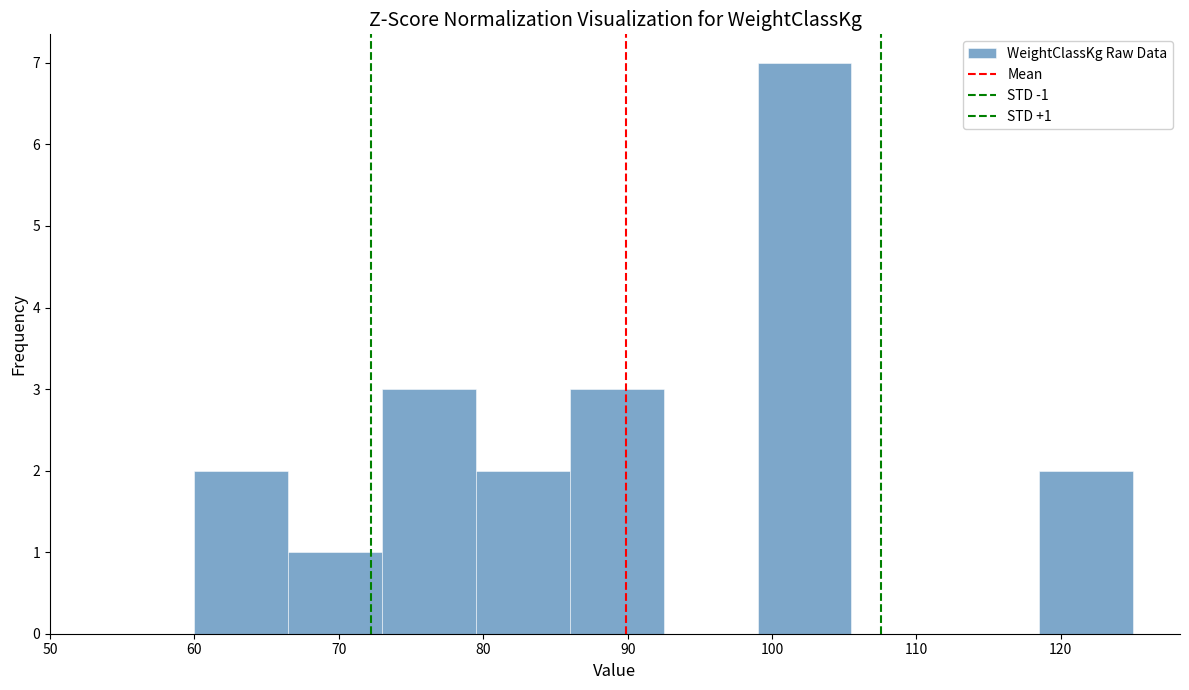

Which range on the x-axis has the tallest bar?

99.0 to 105.5